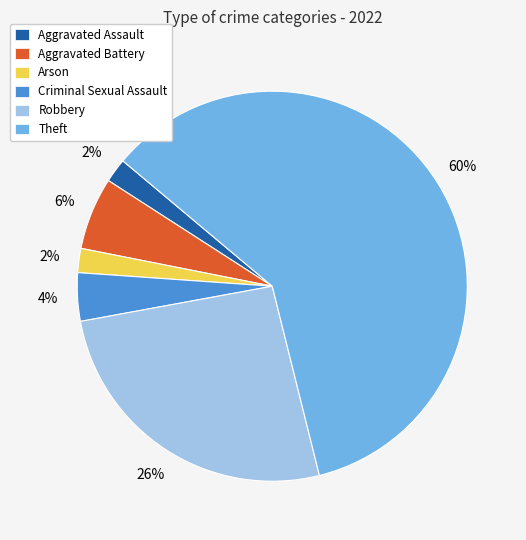

To the nearest percent, what percentage of the pie is Criminal Sexual Assault?

4%